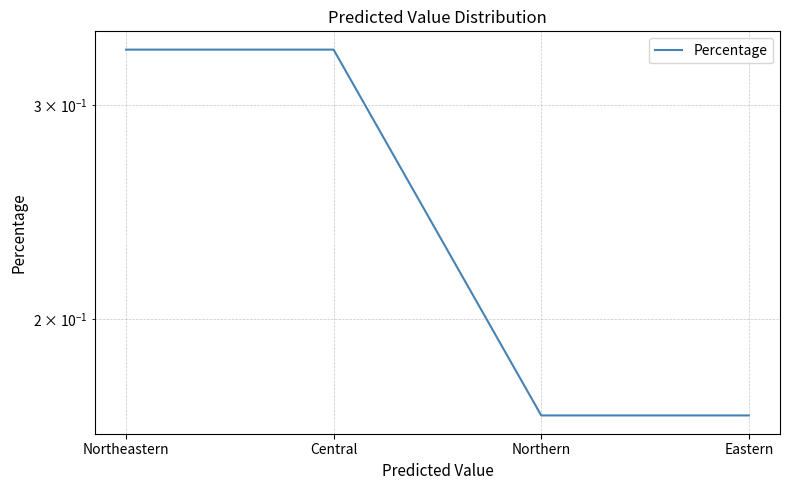

The value at Northern is 0.2. True or false?

False